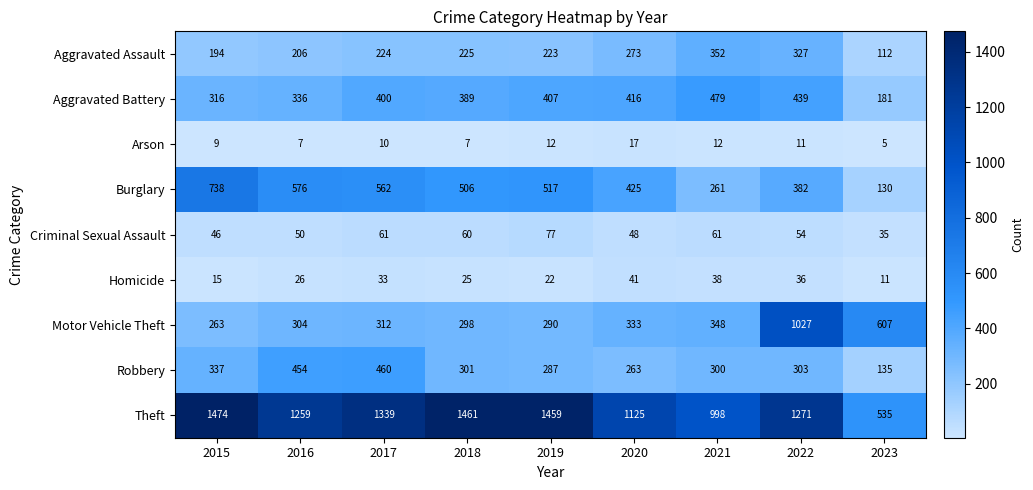

The value of Aggravated Assault at 2019 is 223. True or false?

True